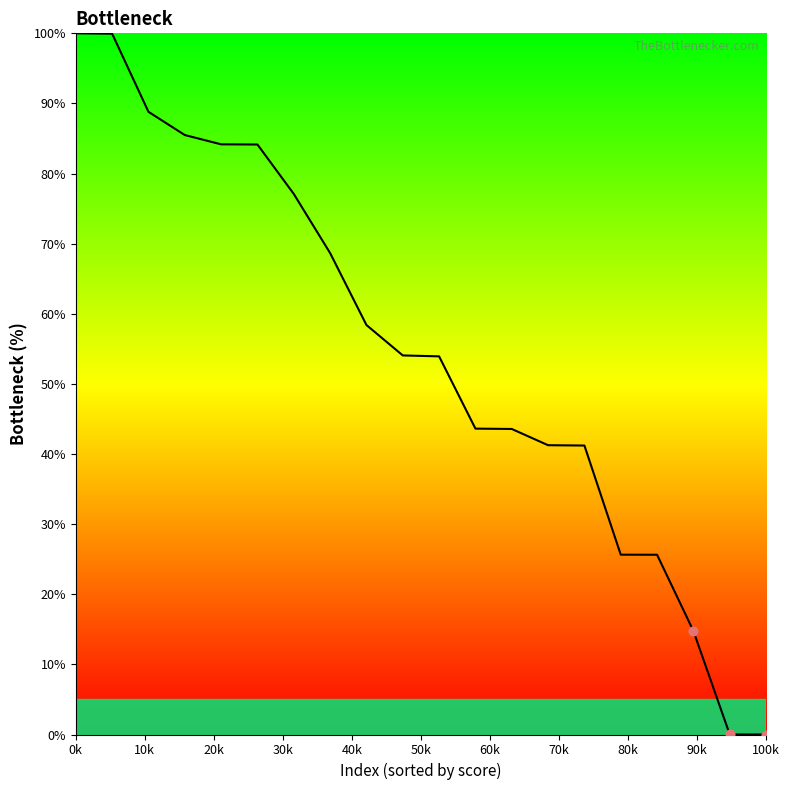

What is the difference between the maximum and minimum values?

100.0